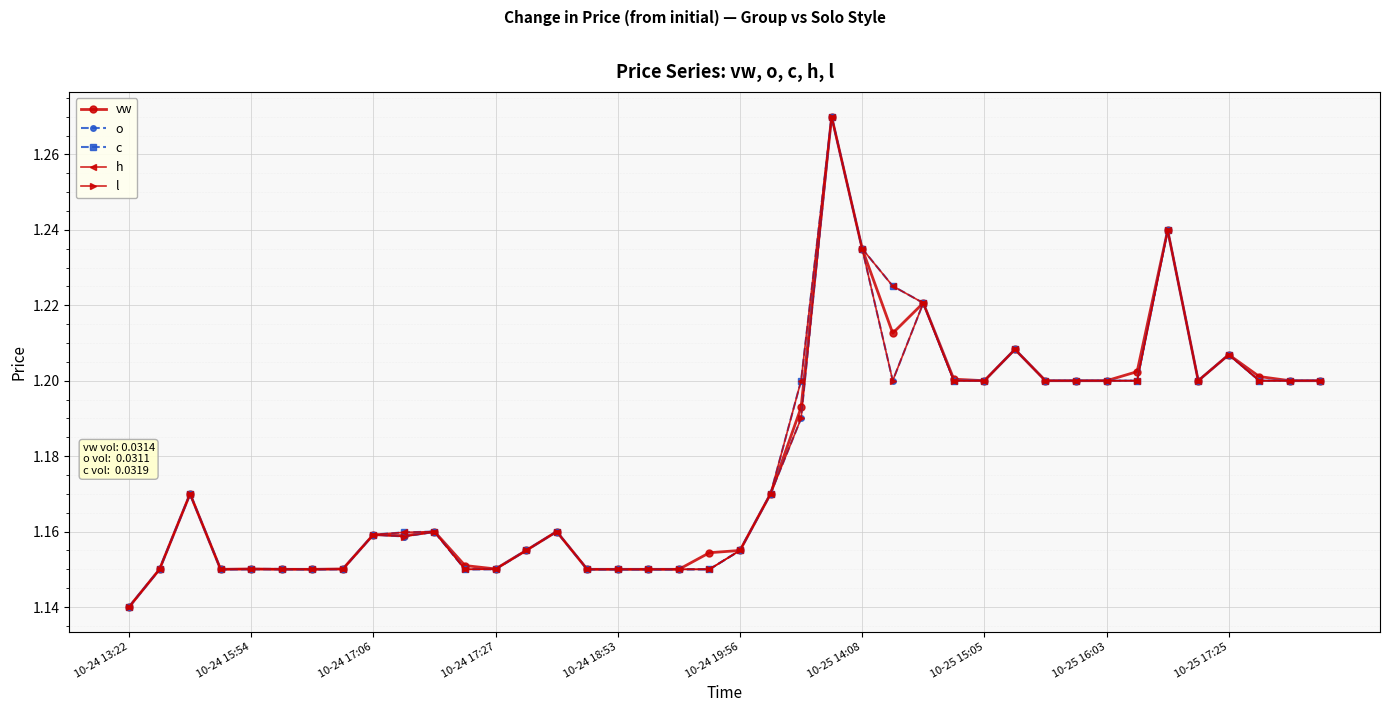

Reading left to right, transcribe all the data shown in this chart.

vw: 1.1	1.1	1.2	1.1	1.2	1.1	1.1	1.2	1.2	1.2	1.2	1.2	1.2	1.2	1.2	1.1	1.1	1.1	1.1	1.2	1.2	1.2	1.2	1.3	1.2	1.2	1.2	1.2	1.2	1.2	1.2	1.2	1.2	1.2	1.2	1.2	1.2	1.2	1.2	1.2
o: 1.1	1.1	1.2	1.1	1.1	1.1	1.1	1.1	1.2	1.2	1.2	1.1	1.1	1.2	1.2	1.1	1.1	1.1	1.1	1.1	1.2	1.2	1.2	1.3	1.2	1.2	1.2	1.2	1.2	1.2	1.2	1.2	1.2	1.2	1.2	1.2	1.2	1.2	1.2	1.2
c: 1.1	1.1	1.2	1.1	1.2	1.2	1.1	1.2	1.2	1.2	1.2	1.1	1.2	1.2	1.2	1.1	1.1	1.1	1.1	1.1	1.2	1.2	1.2	1.3	1.2	1.2	1.2	1.2	1.2	1.2	1.2	1.2	1.2	1.2	1.2	1.2	1.2	1.2	1.2	1.2
h: 1.1	1.1	1.2	1.1	1.2	1.2	1.1	1.2	1.2	1.2	1.2	1.1	1.2	1.2	1.2	1.1	1.1	1.1	1.1	1.1	1.2	1.2	1.2	1.3	1.2	1.2	1.2	1.2	1.2	1.2	1.2	1.2	1.2	1.2	1.2	1.2	1.2	1.2	1.2	1.2
l: 1.1	1.1	1.2	1.1	1.1	1.1	1.1	1.1	1.2	1.2	1.2	1.1	1.1	1.2	1.2	1.1	1.1	1.1	1.1	1.1	1.2	1.2	1.2	1.3	1.2	1.2	1.2	1.2	1.2	1.2	1.2	1.2	1.2	1.2	1.2	1.2	1.2	1.2	1.2	1.2